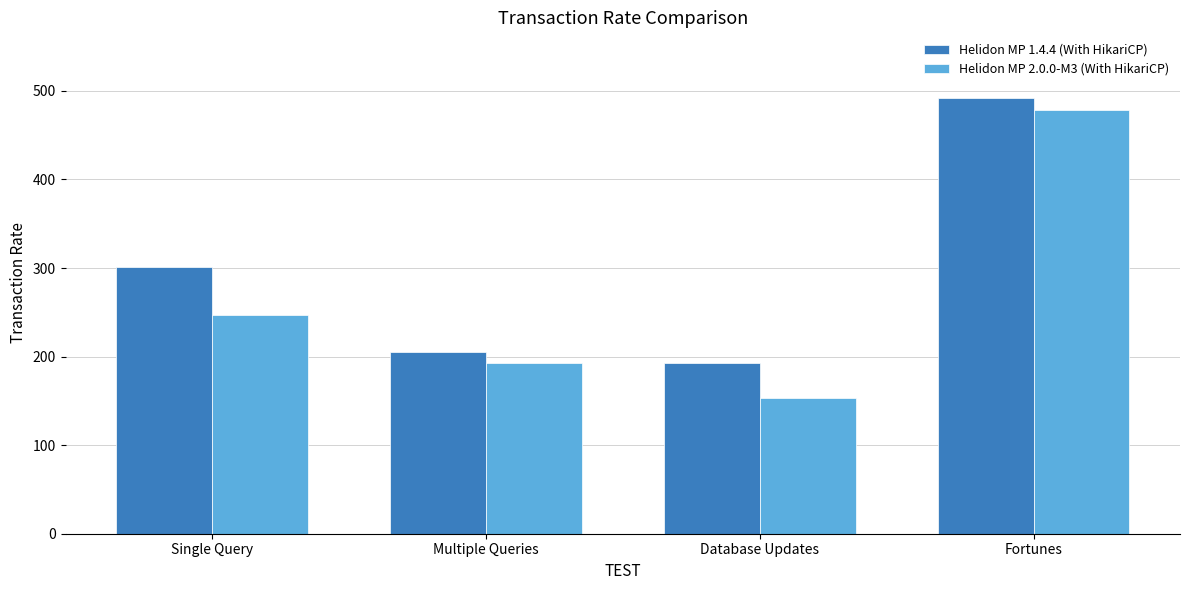

What is the total value across all series at Database Updates?

346.1